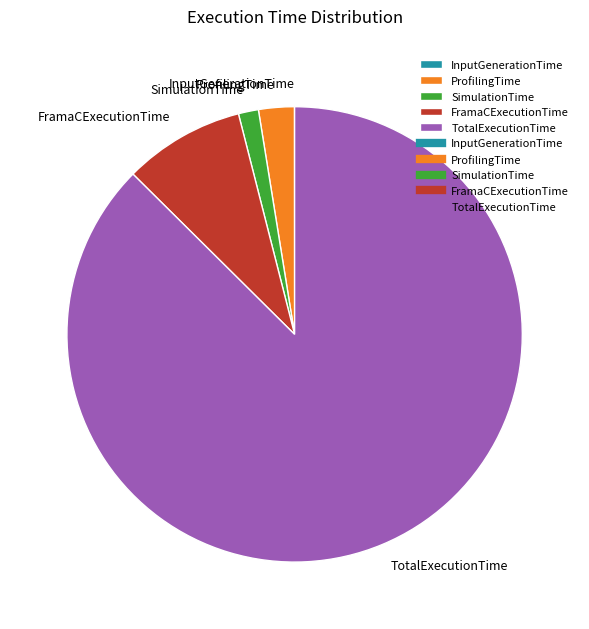

Combined, do FramaCExecutionTime and TotalExecutionTime account for over 50%?

Yes